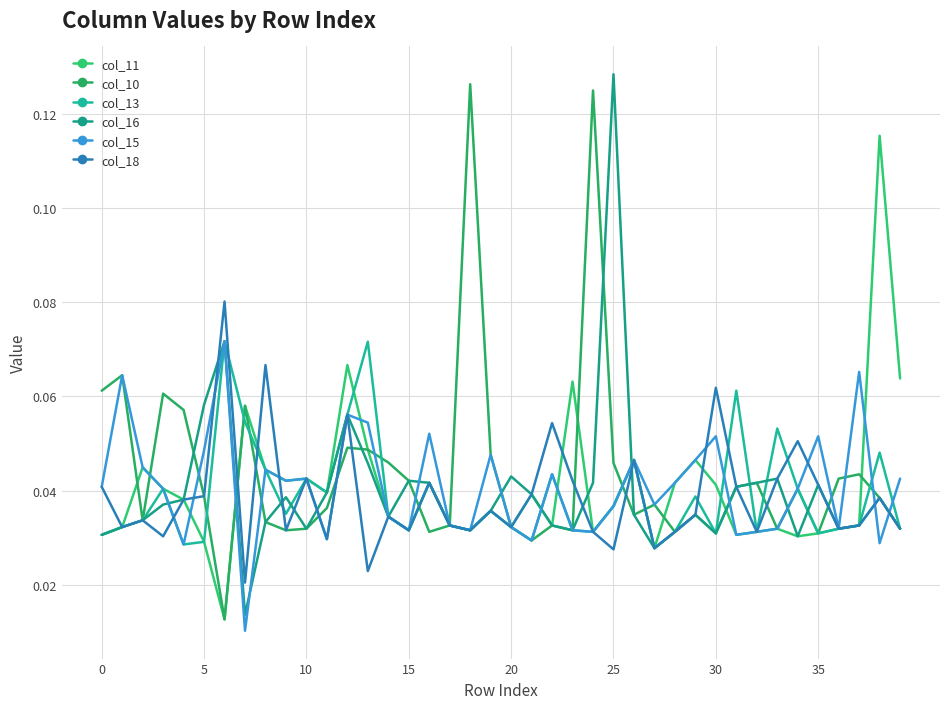

True or false: col_13 has more than 0 interior local peaks.

True